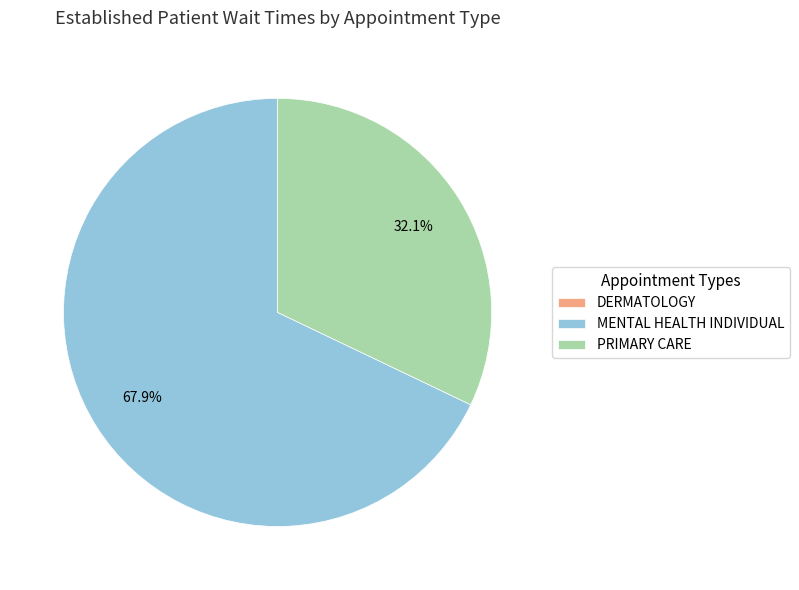

Combined, do PRIMARY CARE and MENTAL HEALTH INDIVIDUAL account for over 50%?

Yes